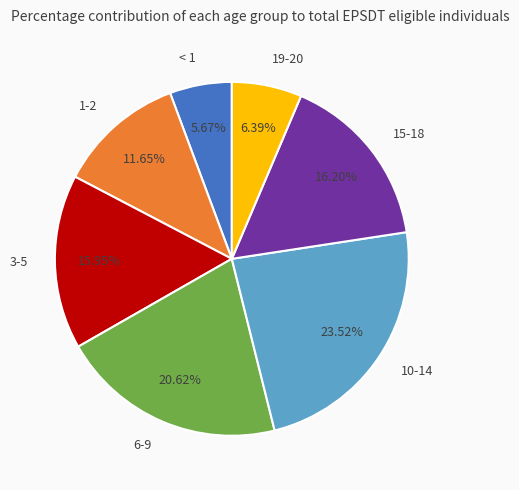

Is 15-18 the majority of the pie?

No